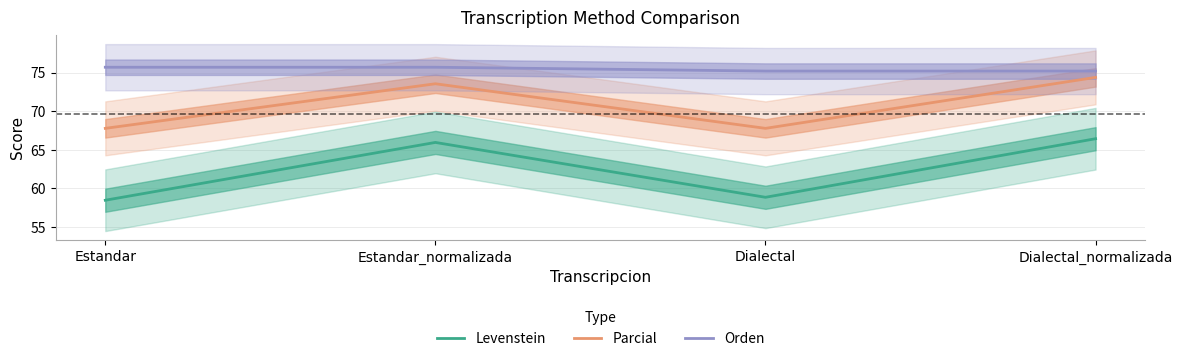

Which series has the largest range (max minus min)?

Levenstein